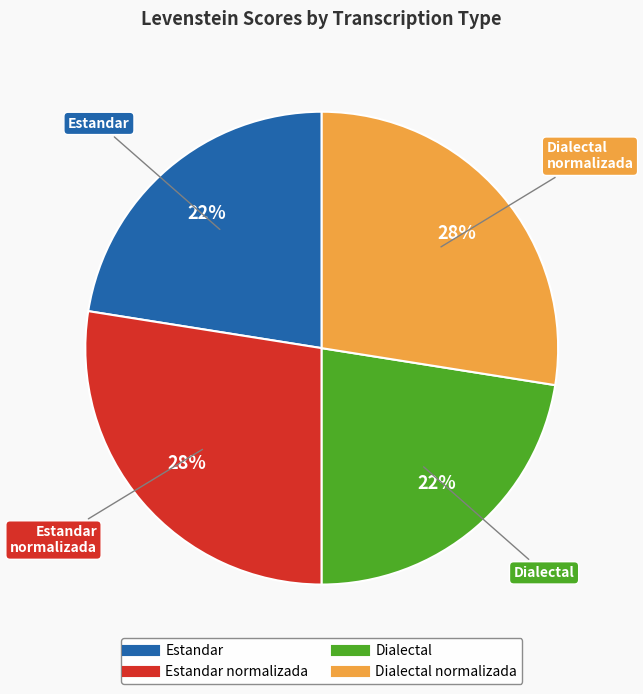

To the nearest percent, what is the average slice percentage?

25%